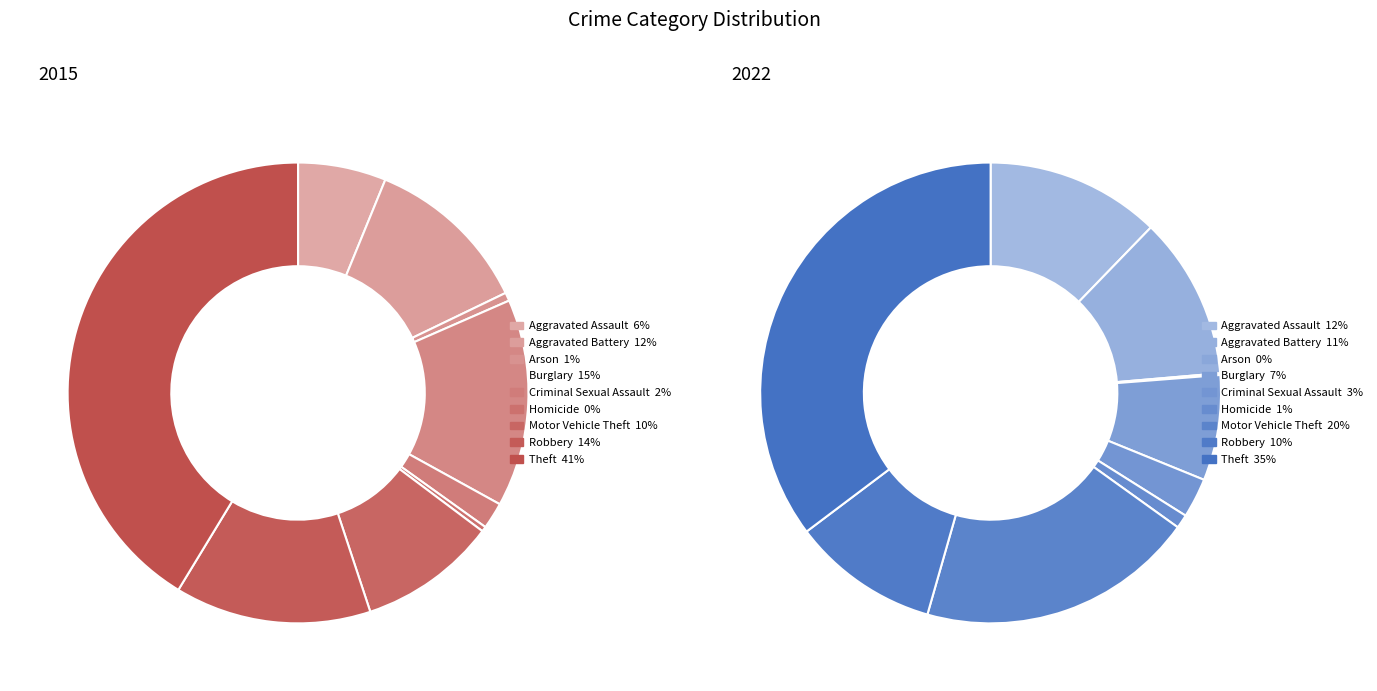

How many segments does this pie chart have?

9